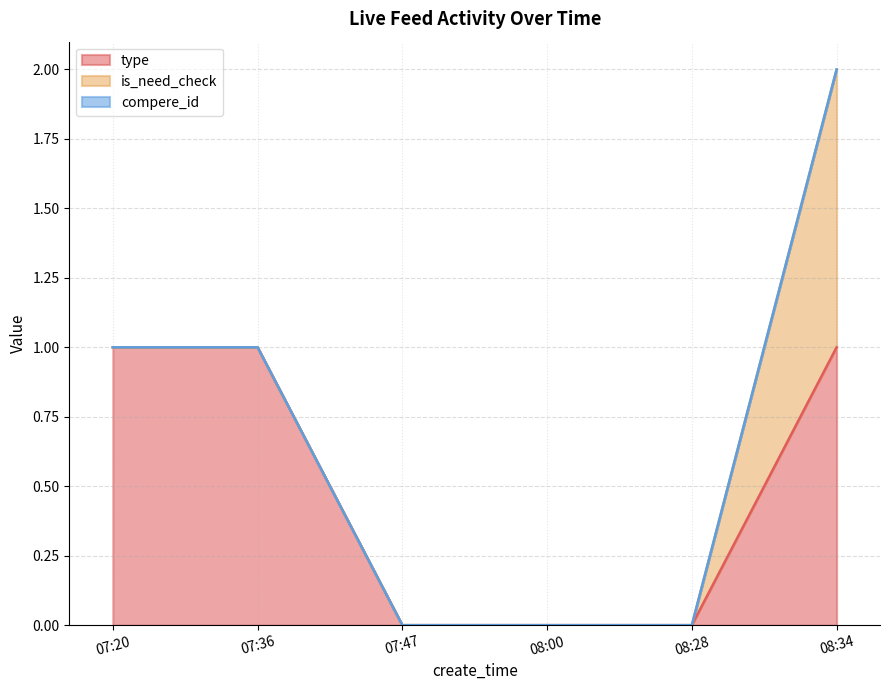

What is the spread (max minus min) of values at 07:36?

1